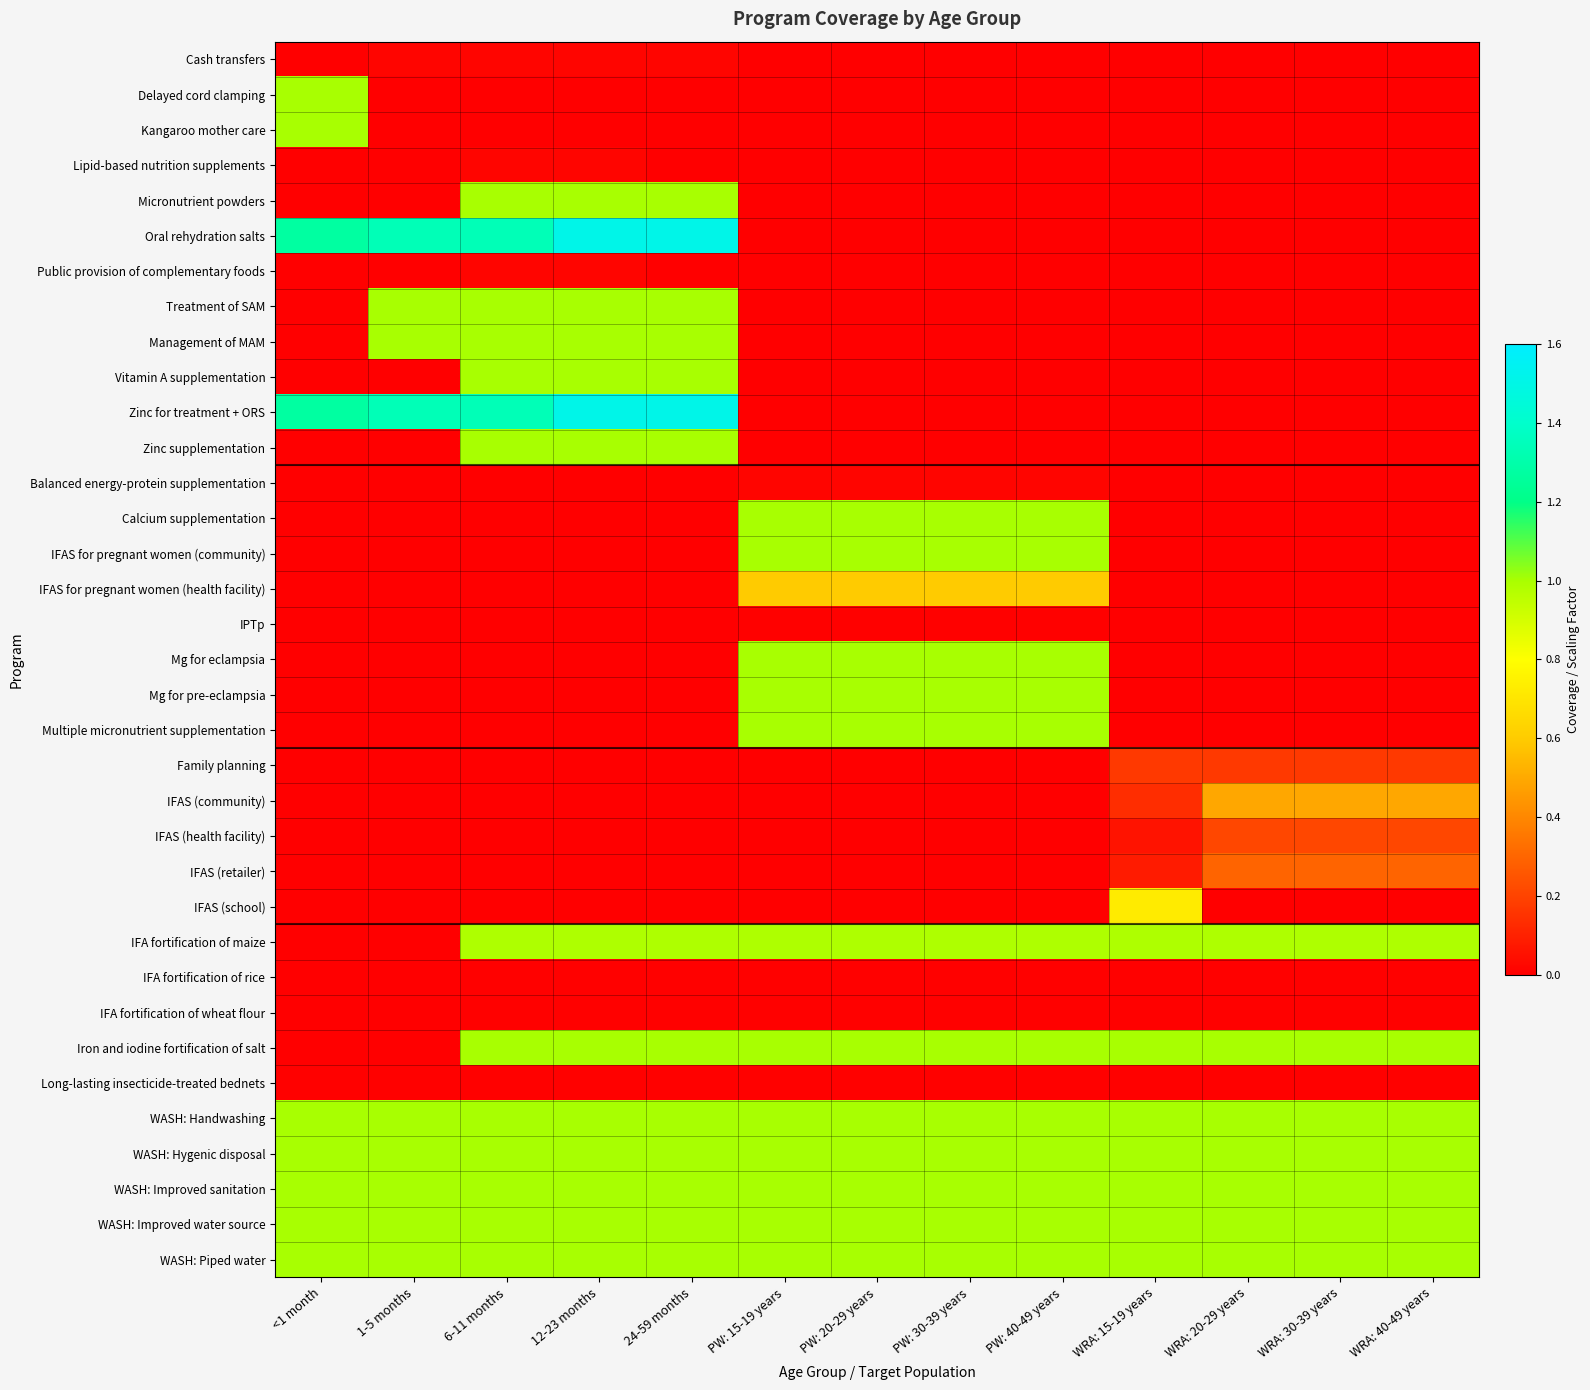

Rank the series at WRA: 30-39 years from lowest to highest value.

Cash transfers, Delayed cord clamping, Kangaroo mother care, Lipid-based nutrition supplements, Micronutrient powders, Oral rehydration salts, Public provision of complementary foods, Treatment of SAM, Management of MAM, Vitamin A supplementation, Zinc for treatment + ORS, Zinc supplementation, Balanced energy-protein supplementation, Calcium supplementation, IFAS for pregnant women (community), IFAS for pregnant women (health facility), IPTp, Mg for eclampsia, Mg for pre-eclampsia, Multiple micronutrient supplementation, IFAS (school), IFA fortification of rice, IFA fortification of wheat flour, Long-lasting insecticide-treated bednets, Family planning, IFAS (health facility), IFAS (retailer), IFAS (community), IFA fortification of maize, Iron and iodine fortification of salt, WASH: Handwashing, WASH: Hygenic disposal, WASH: Improved sanitation, WASH: Improved water source, WASH: Piped water